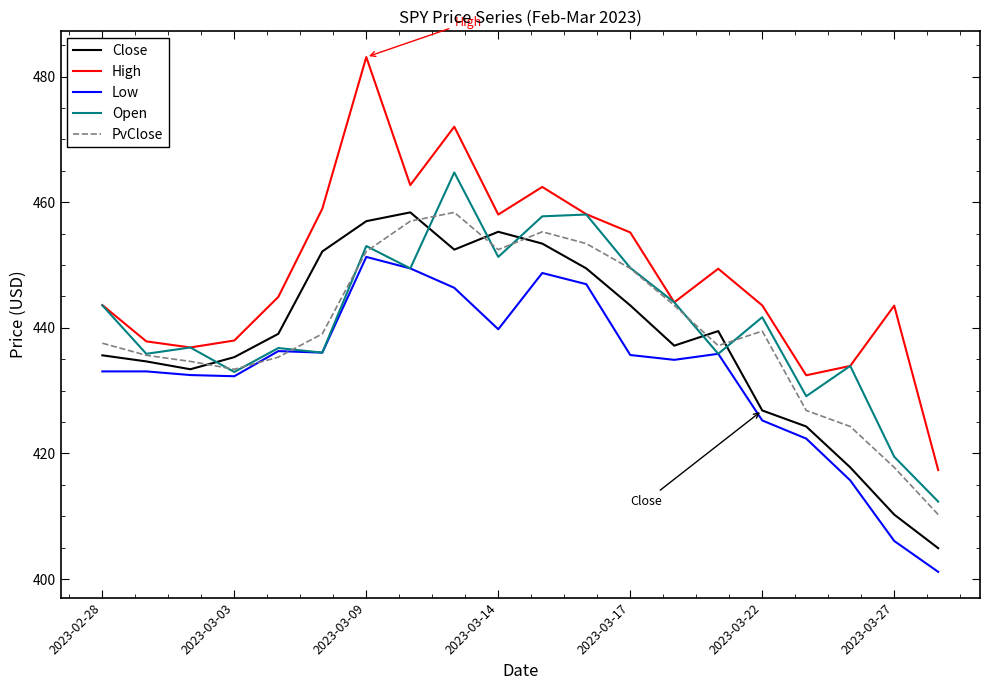

True or false: Low and High cross at least once.

False